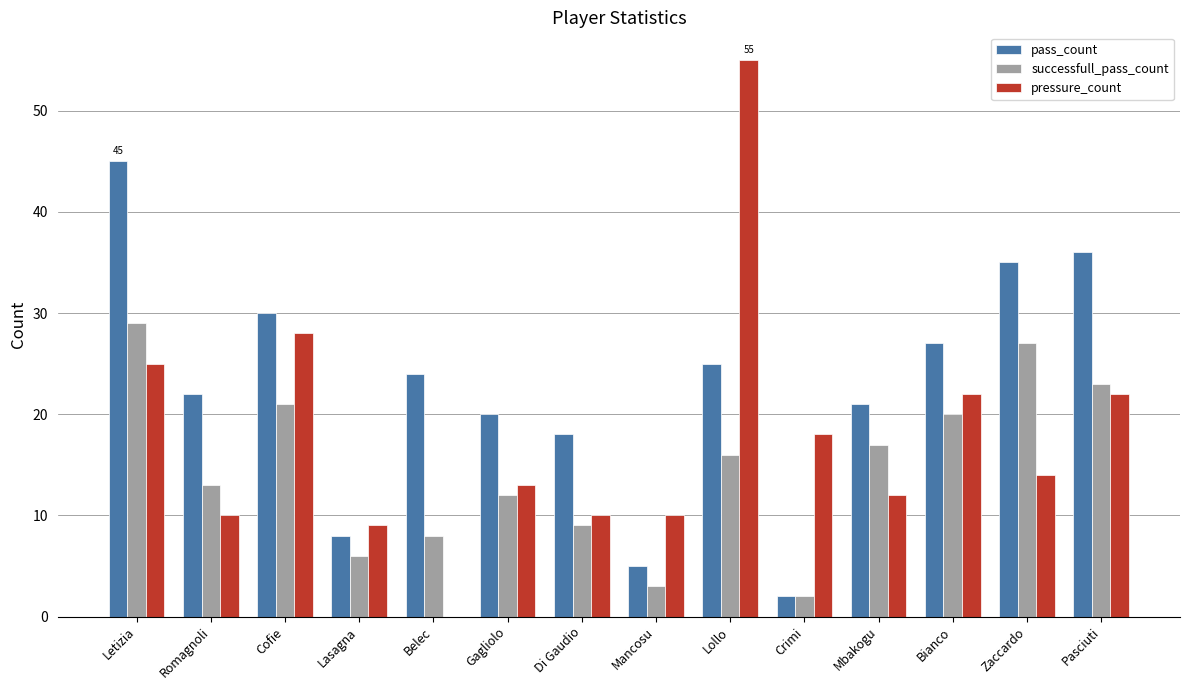

Which series has the largest total across all categories?

pass_count